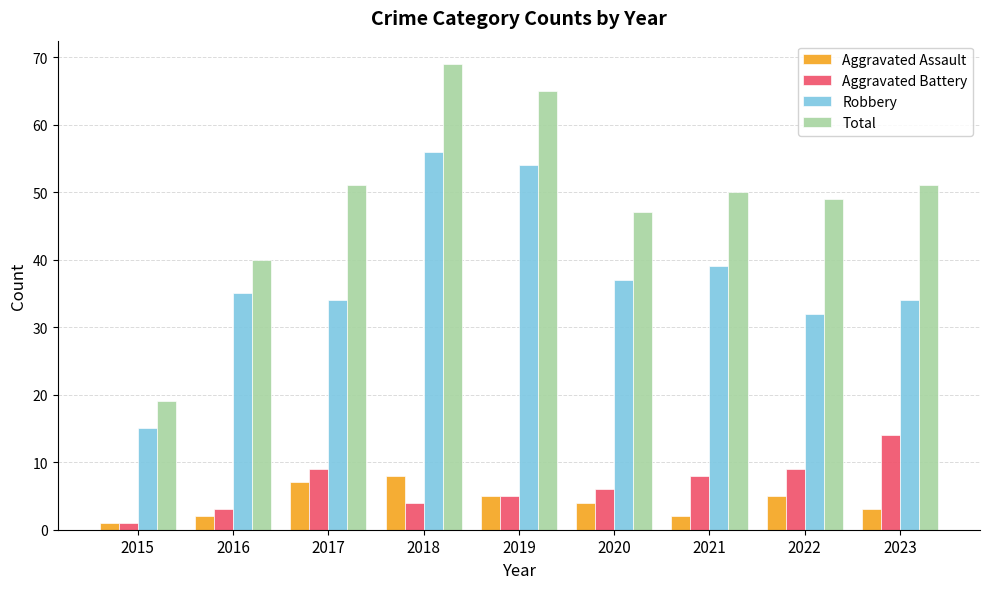

How many bars are there in total?

36